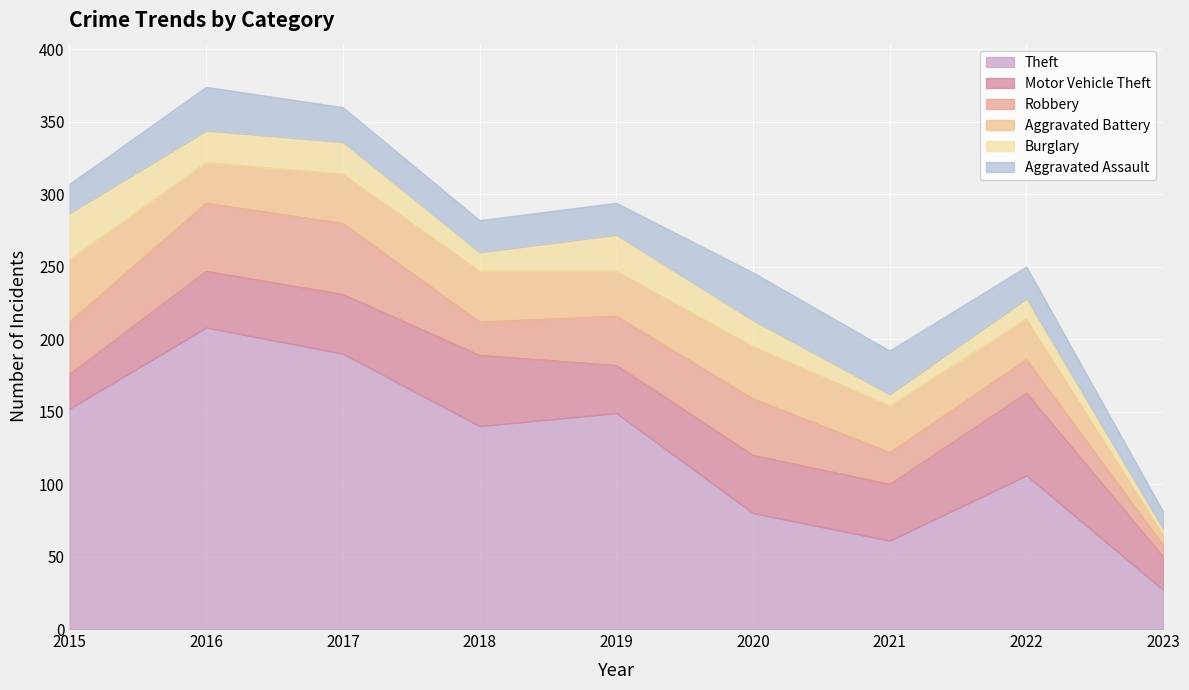

What is the value of the Motor Vehicle Theft point at the 1st from the left?

24